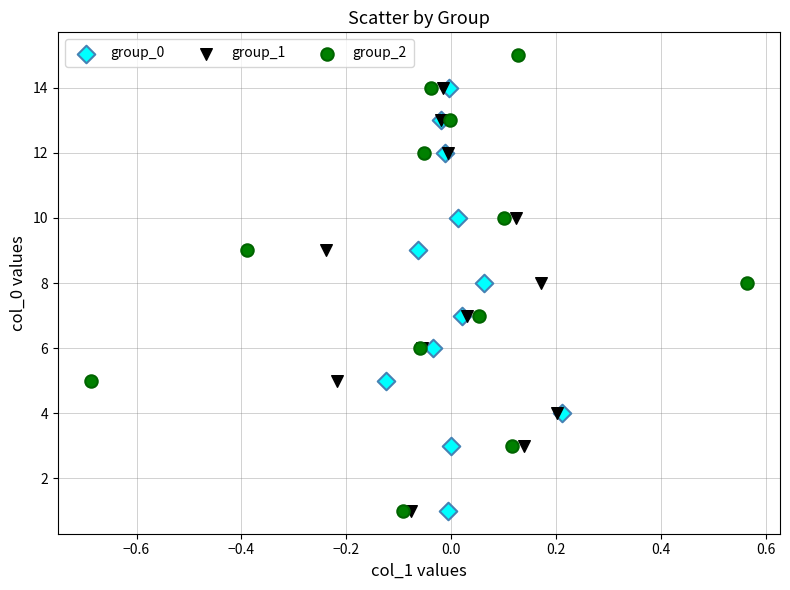

Which series contains the highest Y value?

group_2